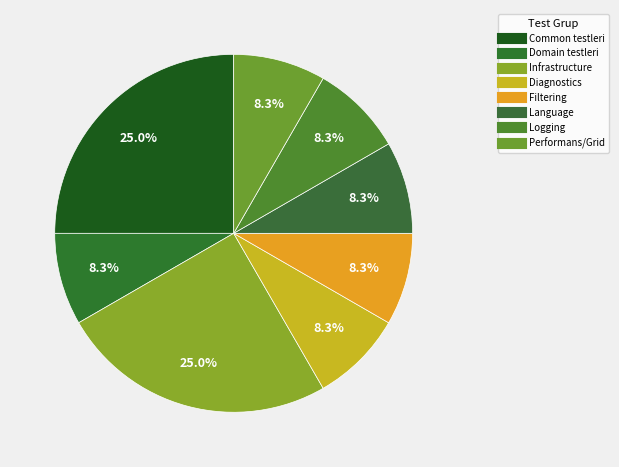

Count the number of slices in the pie.

8